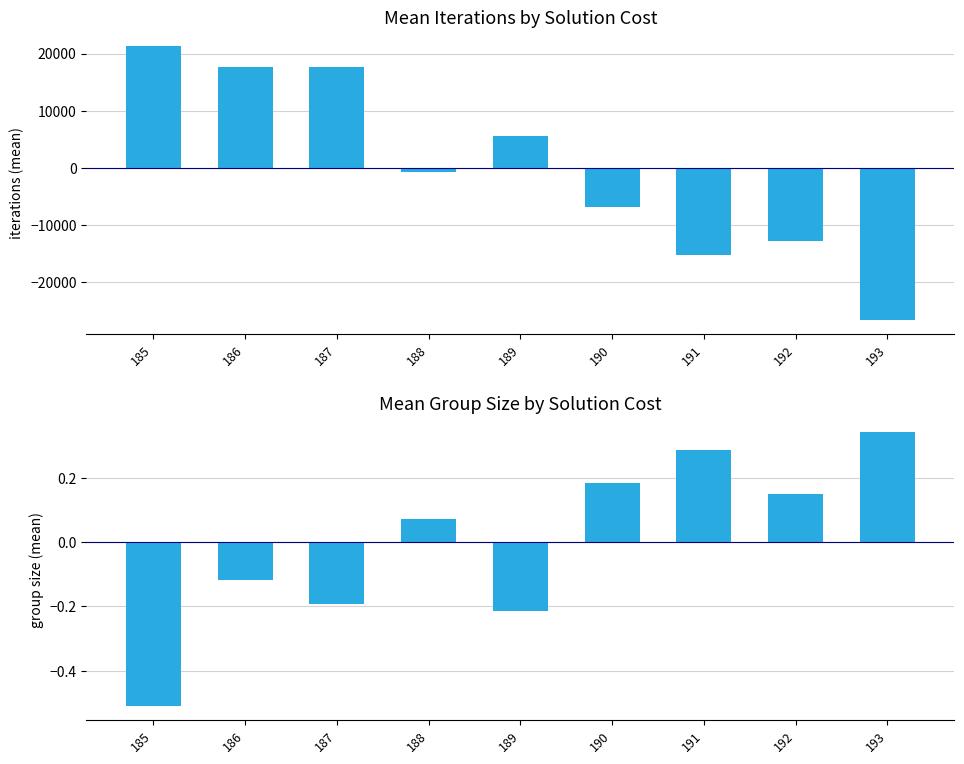

Which has a higher value, 191 or 189?

189